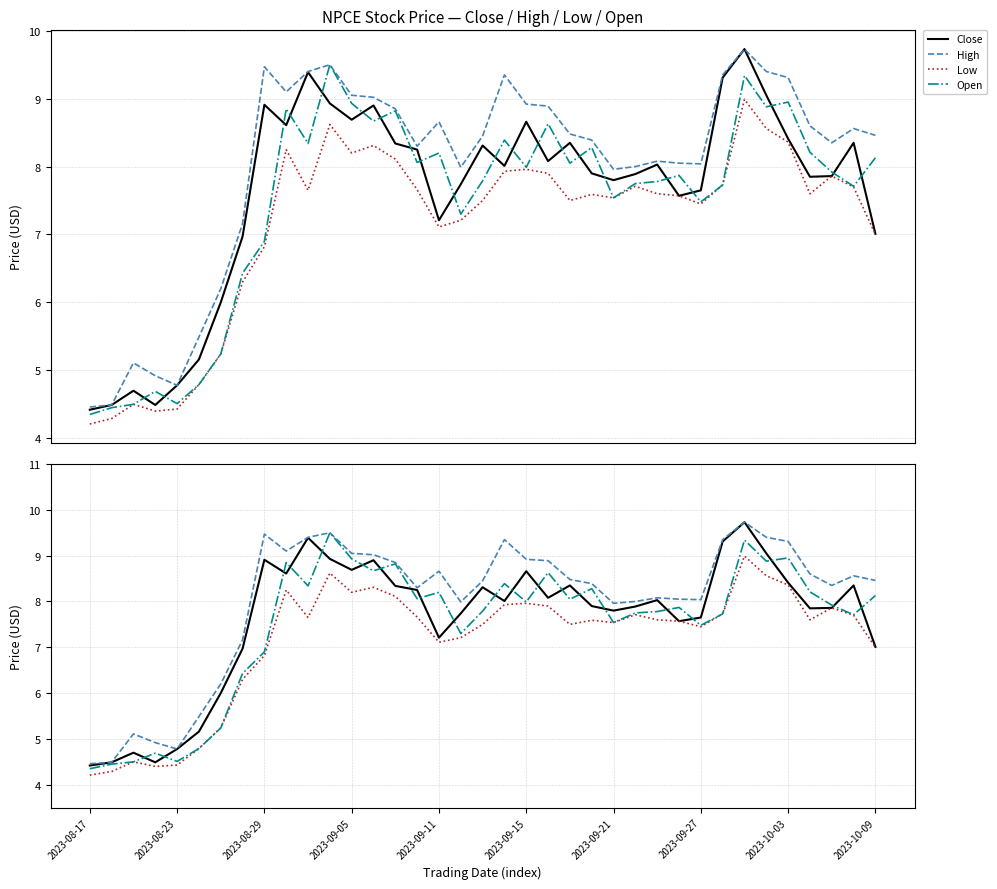

How many interior local valleys does the Low series have?

8